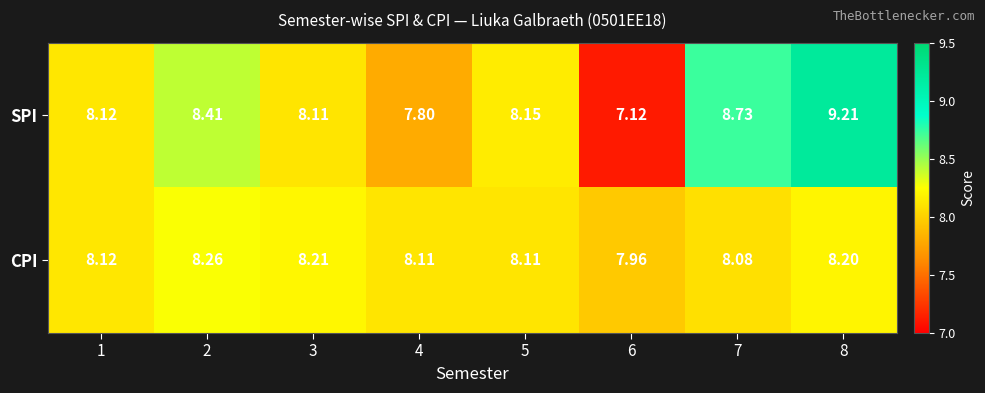

Is the value of SPI at 2 greater than the value of CPI at 6?

Yes